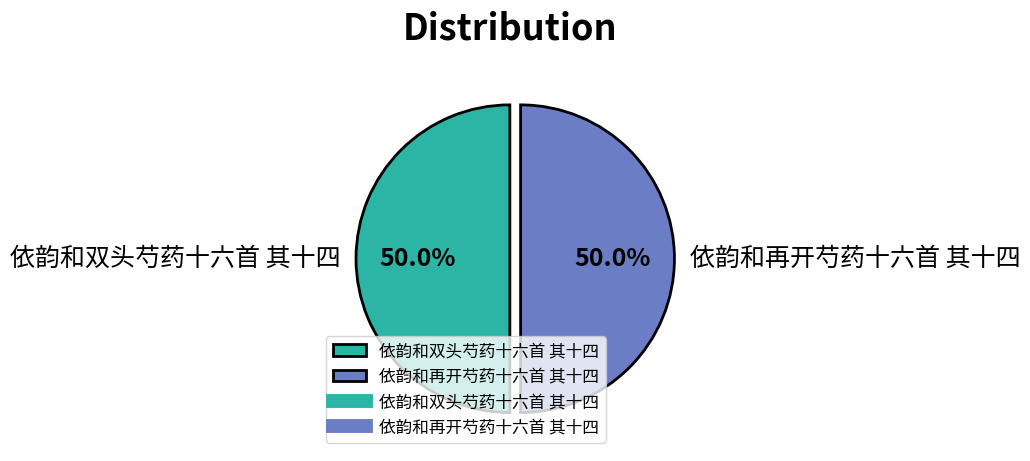

To the nearest percent, what is the average slice percentage?

50%